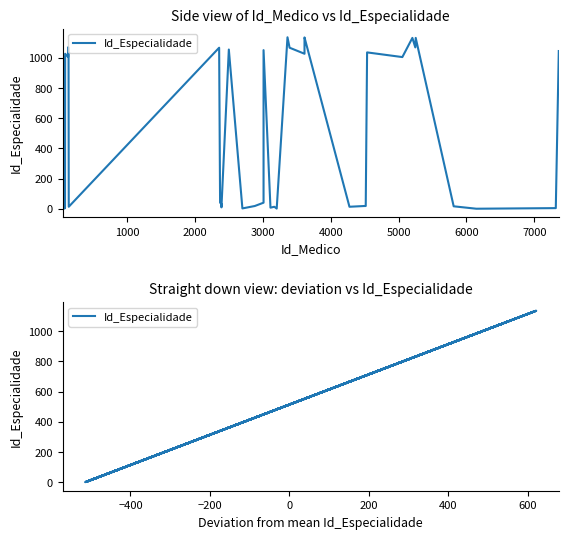

Reading right to left, what are all the values shown in this chart?

1045	5	1	17	1132	1069	1132	1005	1036	19	19	14	1135	1128	1027	1067	1136	2	14	8	1051	41	19	3	1055	10	33	41	1067	14	1067	1070	1005	1027	8	32	11	2	1005	11